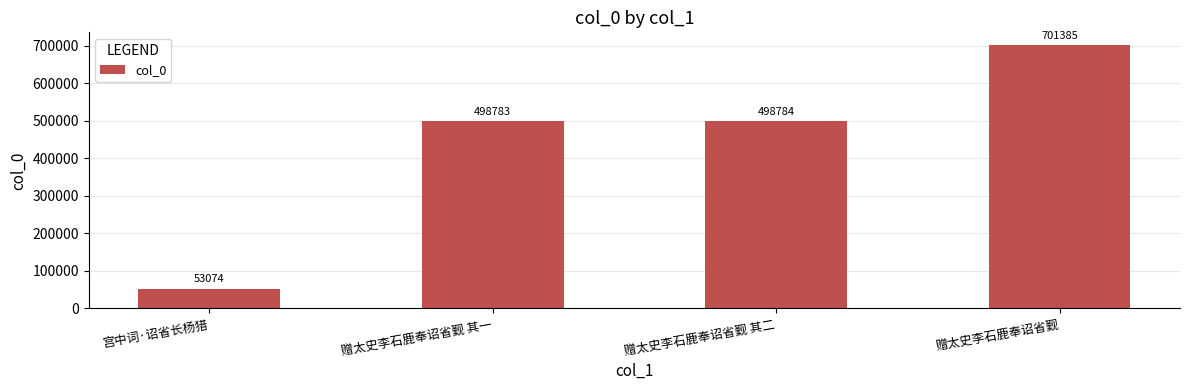

What is the change in value from 宫中词·诏省长杨猎 to 赠太史李石鹿奉诏省觐 其二?

+445710